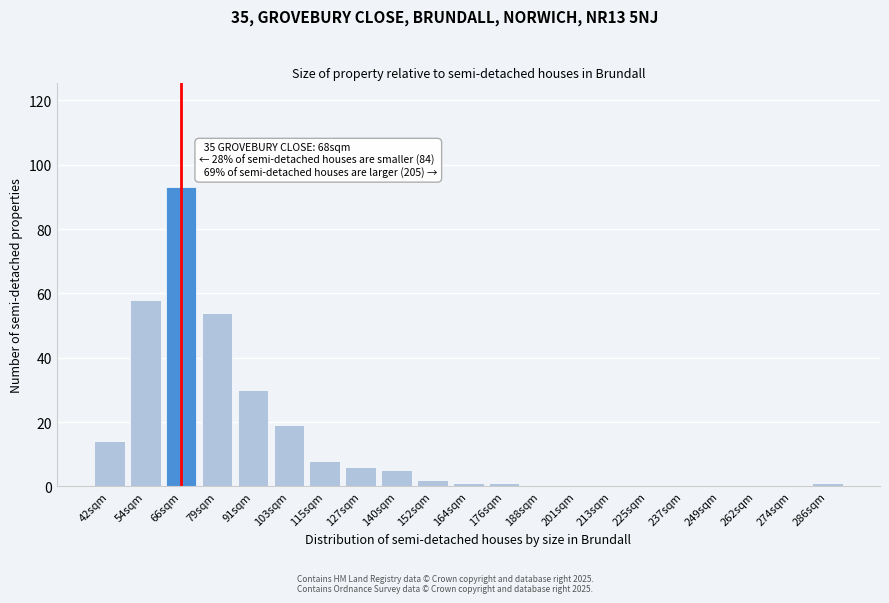

Reading left to right, what are all the values shown in this chart?

42sqm=14	54sqm=58	66sqm=93	79sqm=54	91sqm=30	103sqm=19	115sqm=8	127sqm=6	140sqm=5	152sqm=2	164sqm=1	176sqm=1	188sqm=0	201sqm=0	213sqm=0	225sqm=0	237sqm=0	249sqm=0	262sqm=0	274sqm=0	286sqm=1